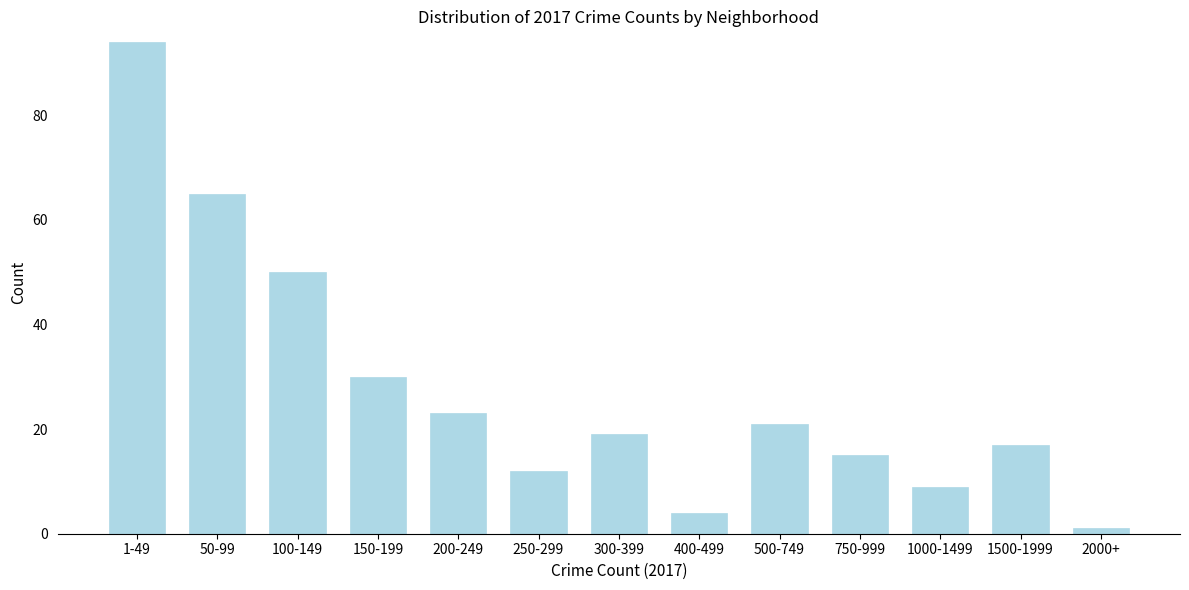

Reading left to right, list all the values displayed in this chart.

94	65	50	30	23	12	19	4	21	15	9	17	1